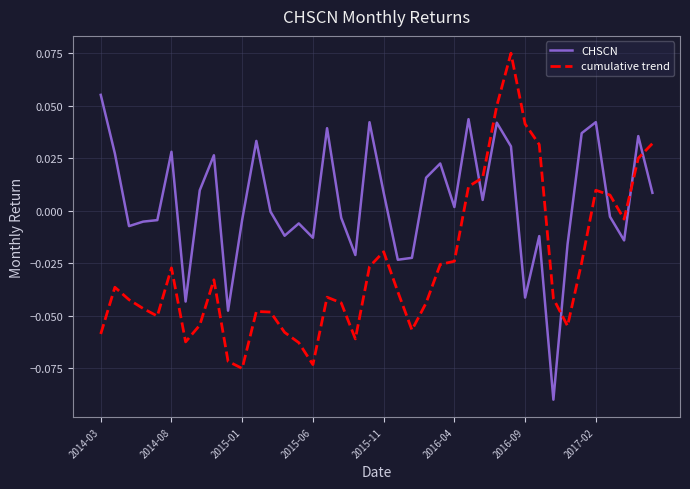

Which series has the largest total across all categories?

CHSCN